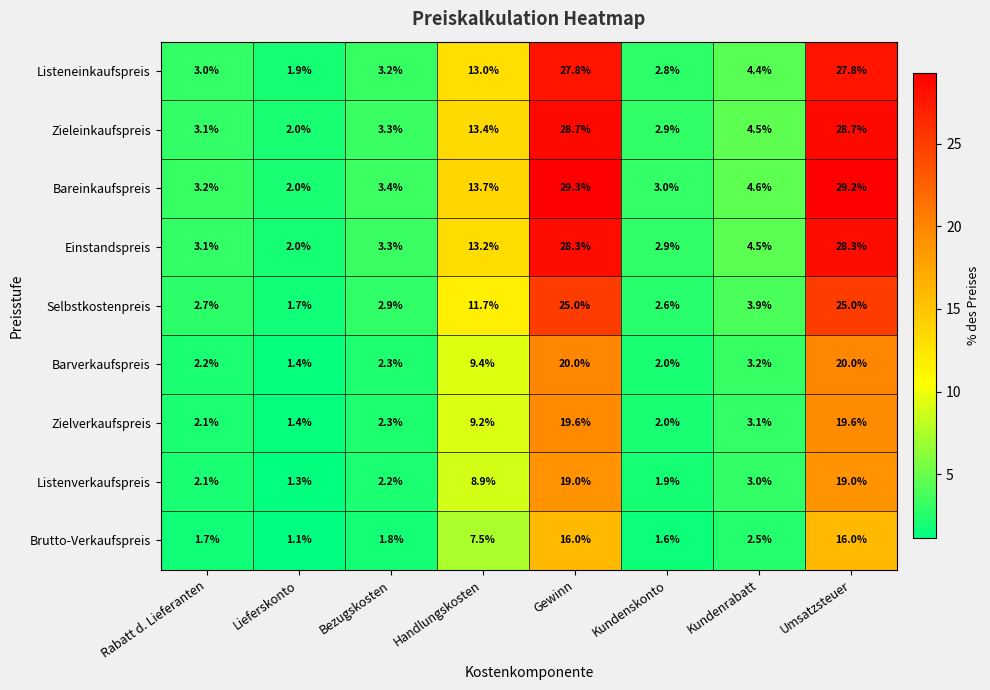

What is the minimum value for Zielverkaufspreis?

1.4